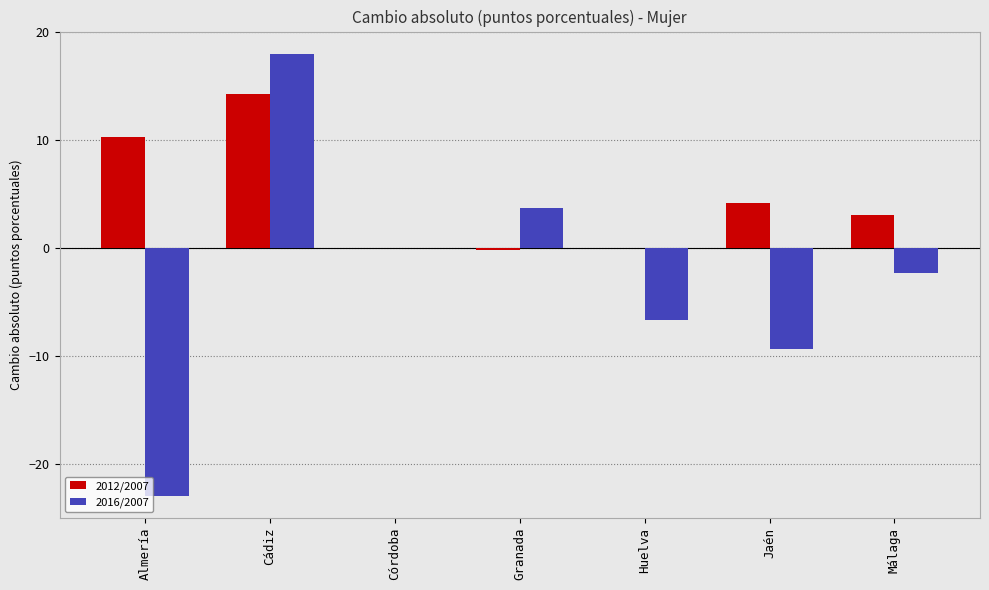

What value does the 2016/2007 series have at Málaga?

-2.3